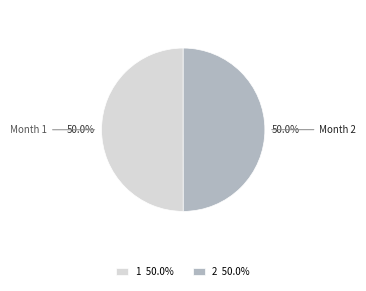

To the nearest percent, what portion does 2 represent?

50%